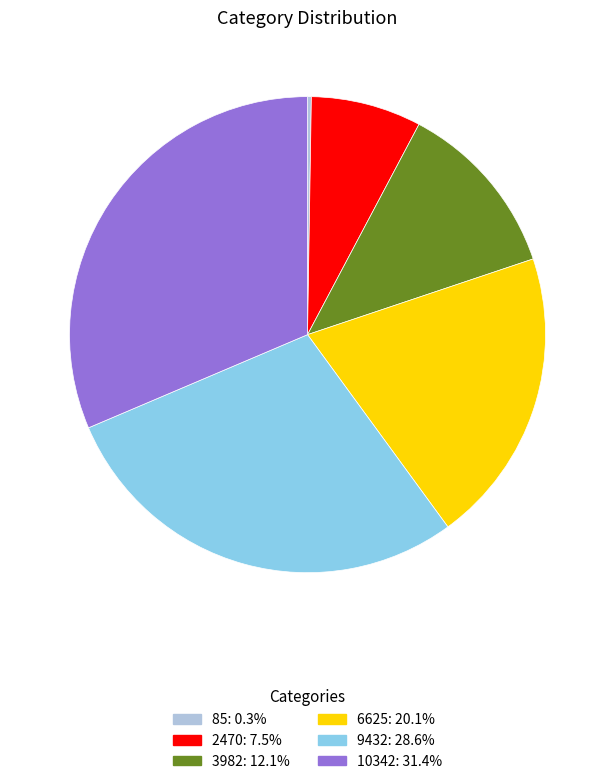

Which has a higher value, 9432 or 6625?

9432